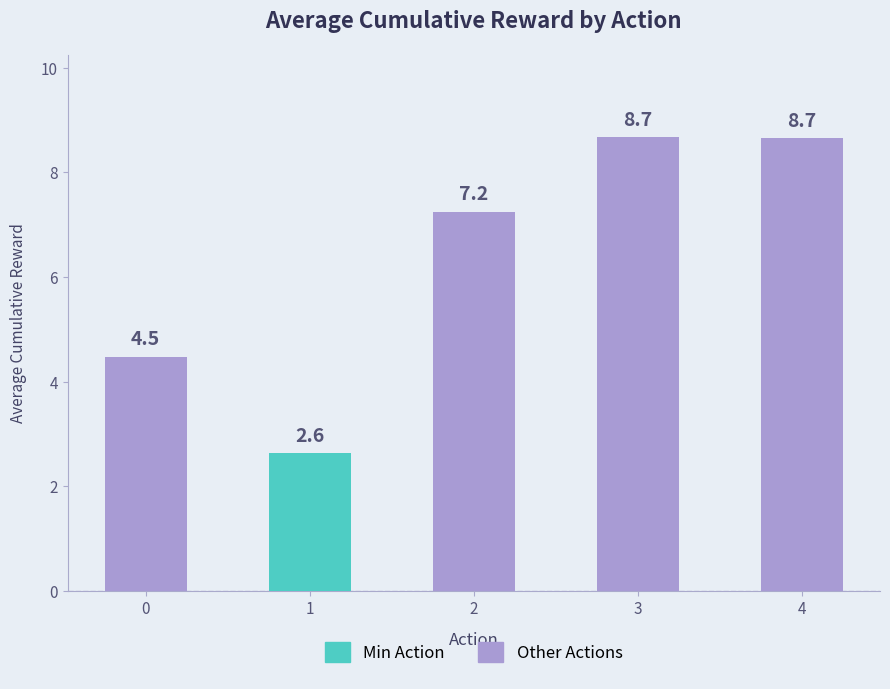

Reading left to right, what are all the values shown in this chart?

4.5	2.6	7.2	8.7	8.7